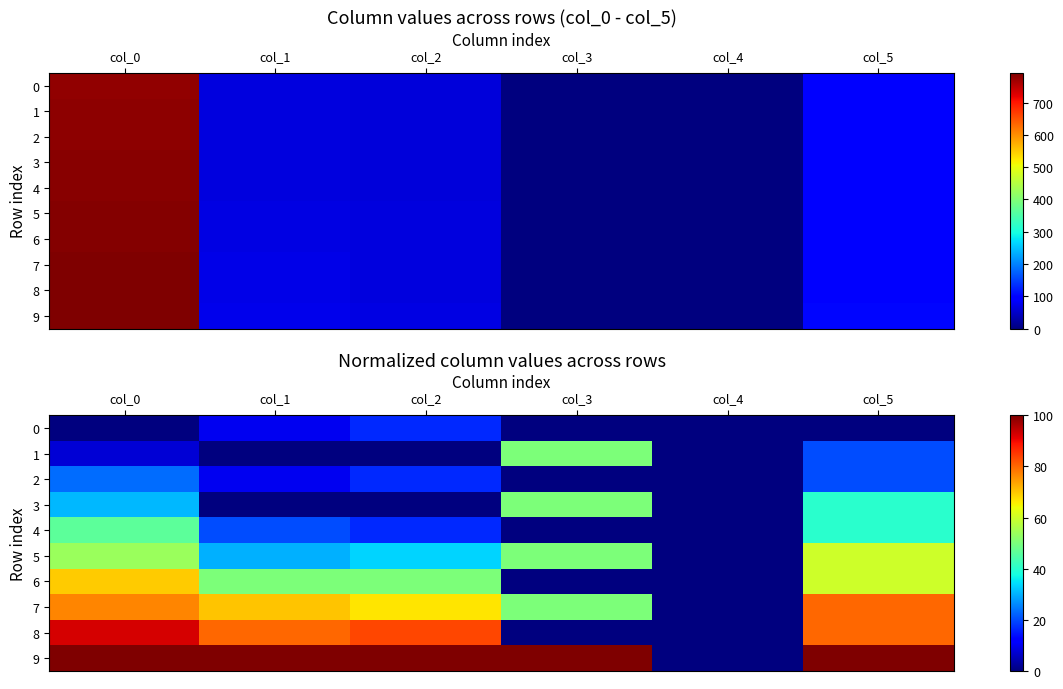

True or false: 7 has a value of 119.1 at col_5.

False